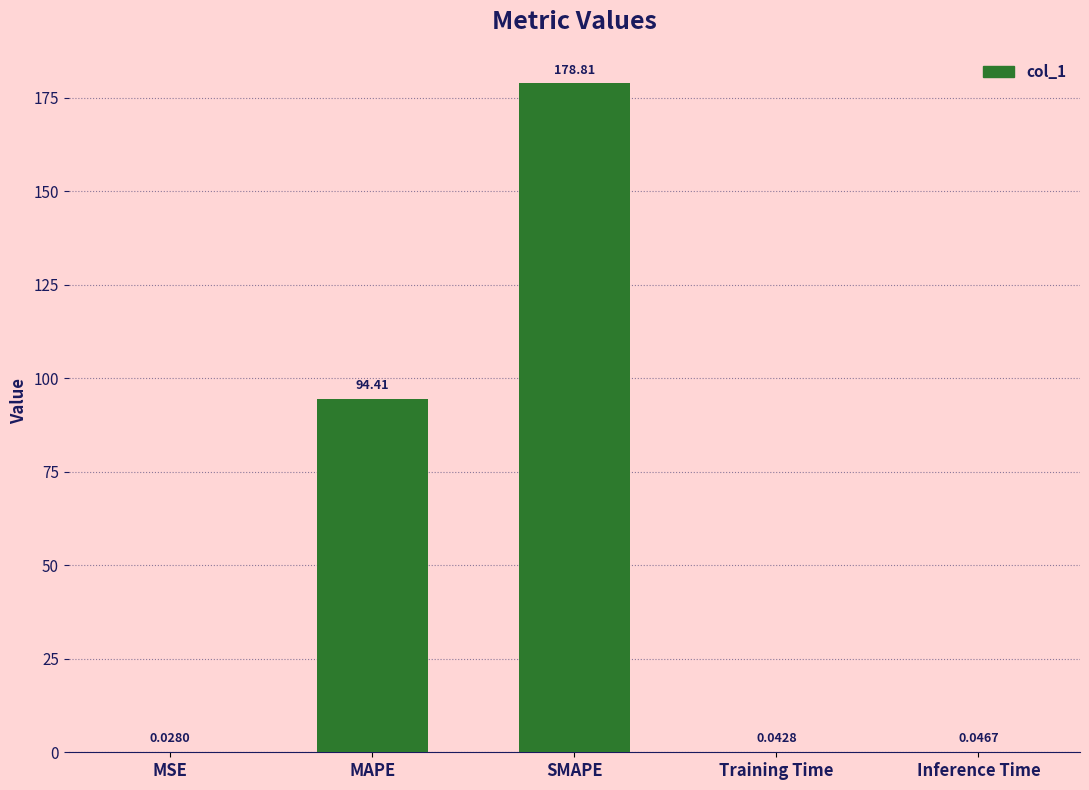

Between Training Time and Inference Time, which is larger?

Inference Time